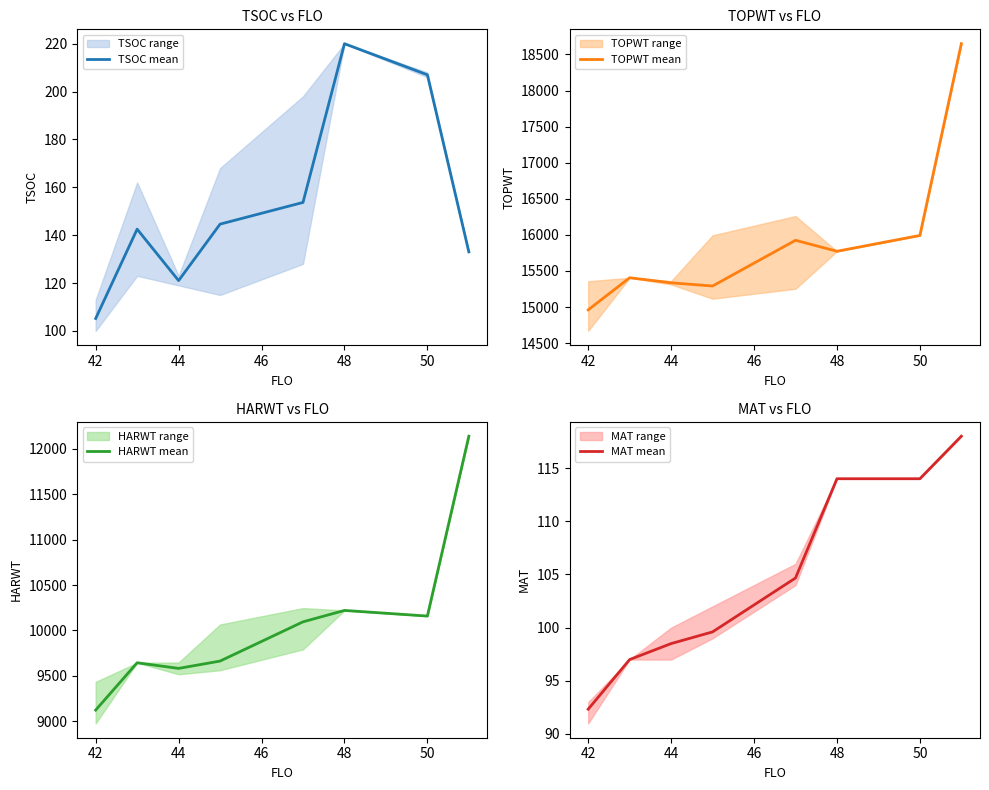

How many categories are shown in the chart?

8